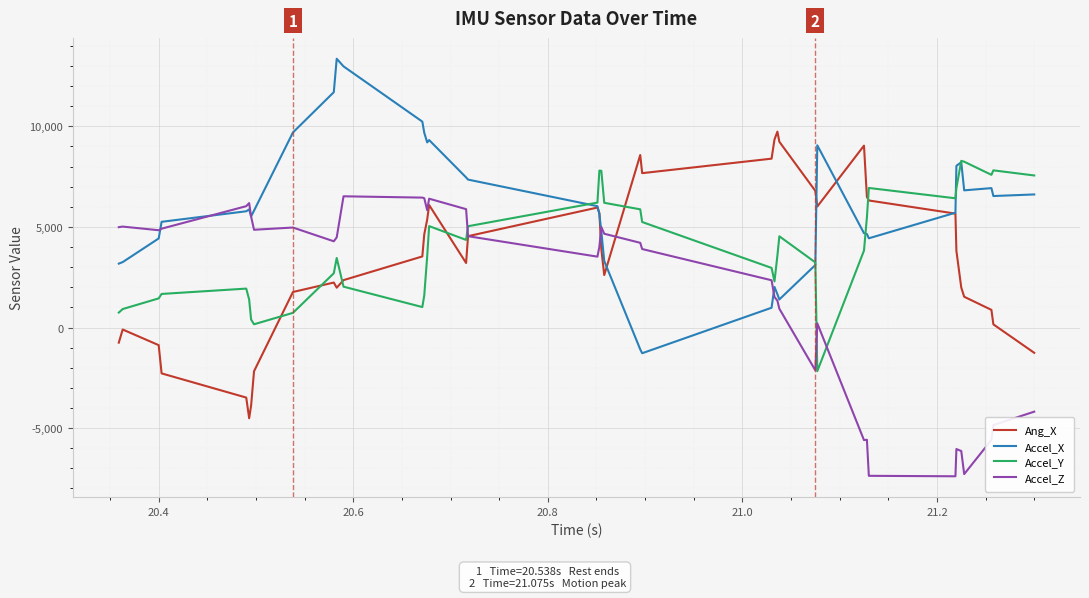

What is the greatest value displayed?

13354